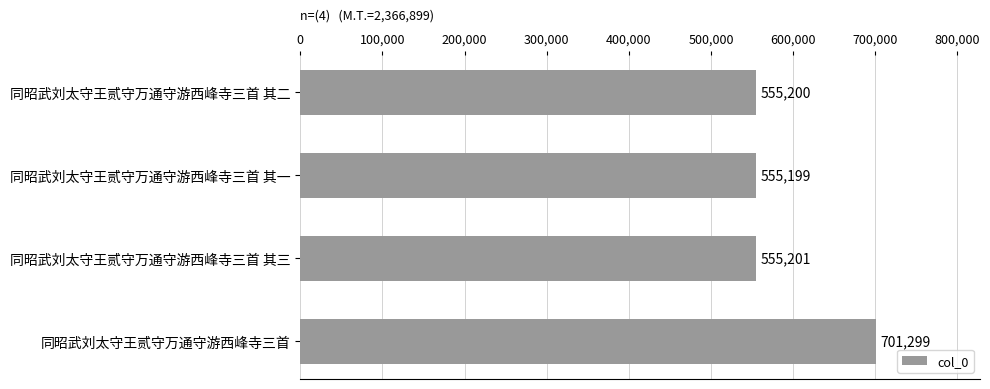

Rank the categories by value from highest to lowest.

同昭武刘太守王贰守万通守游西峰寺三首, 同昭武刘太守王贰守万通守游西峰寺三首 其三, 同昭武刘太守王贰守万通守游西峰寺三首 其二, 同昭武刘太守王贰守万通守游西峰寺三首 其一